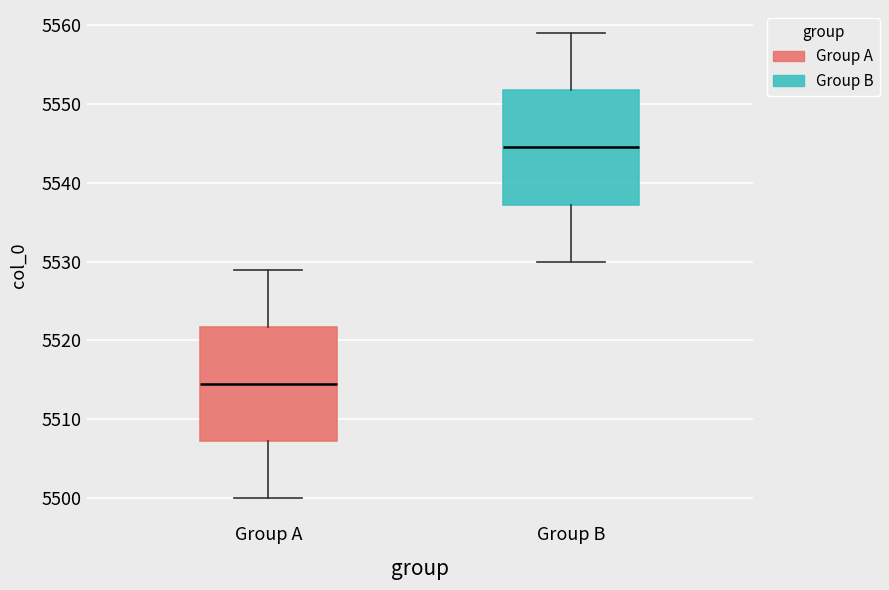

Which box has the lowest median line?

Group A